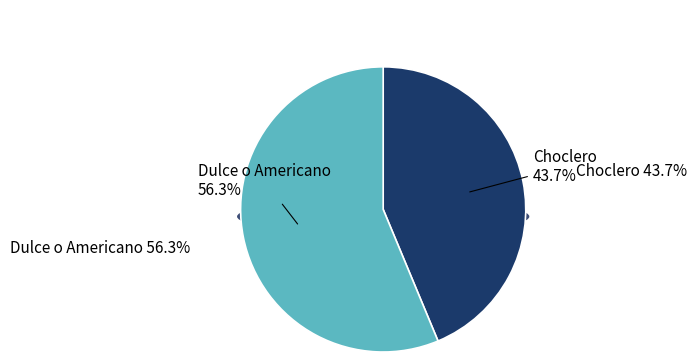

Does 4 represent more than half of the total?

No